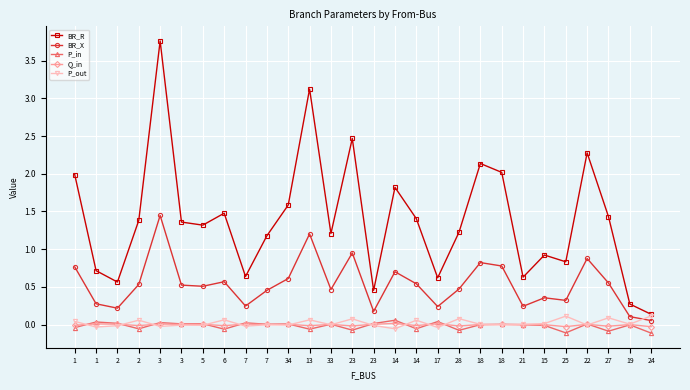

How many series are shown in this chart?

5